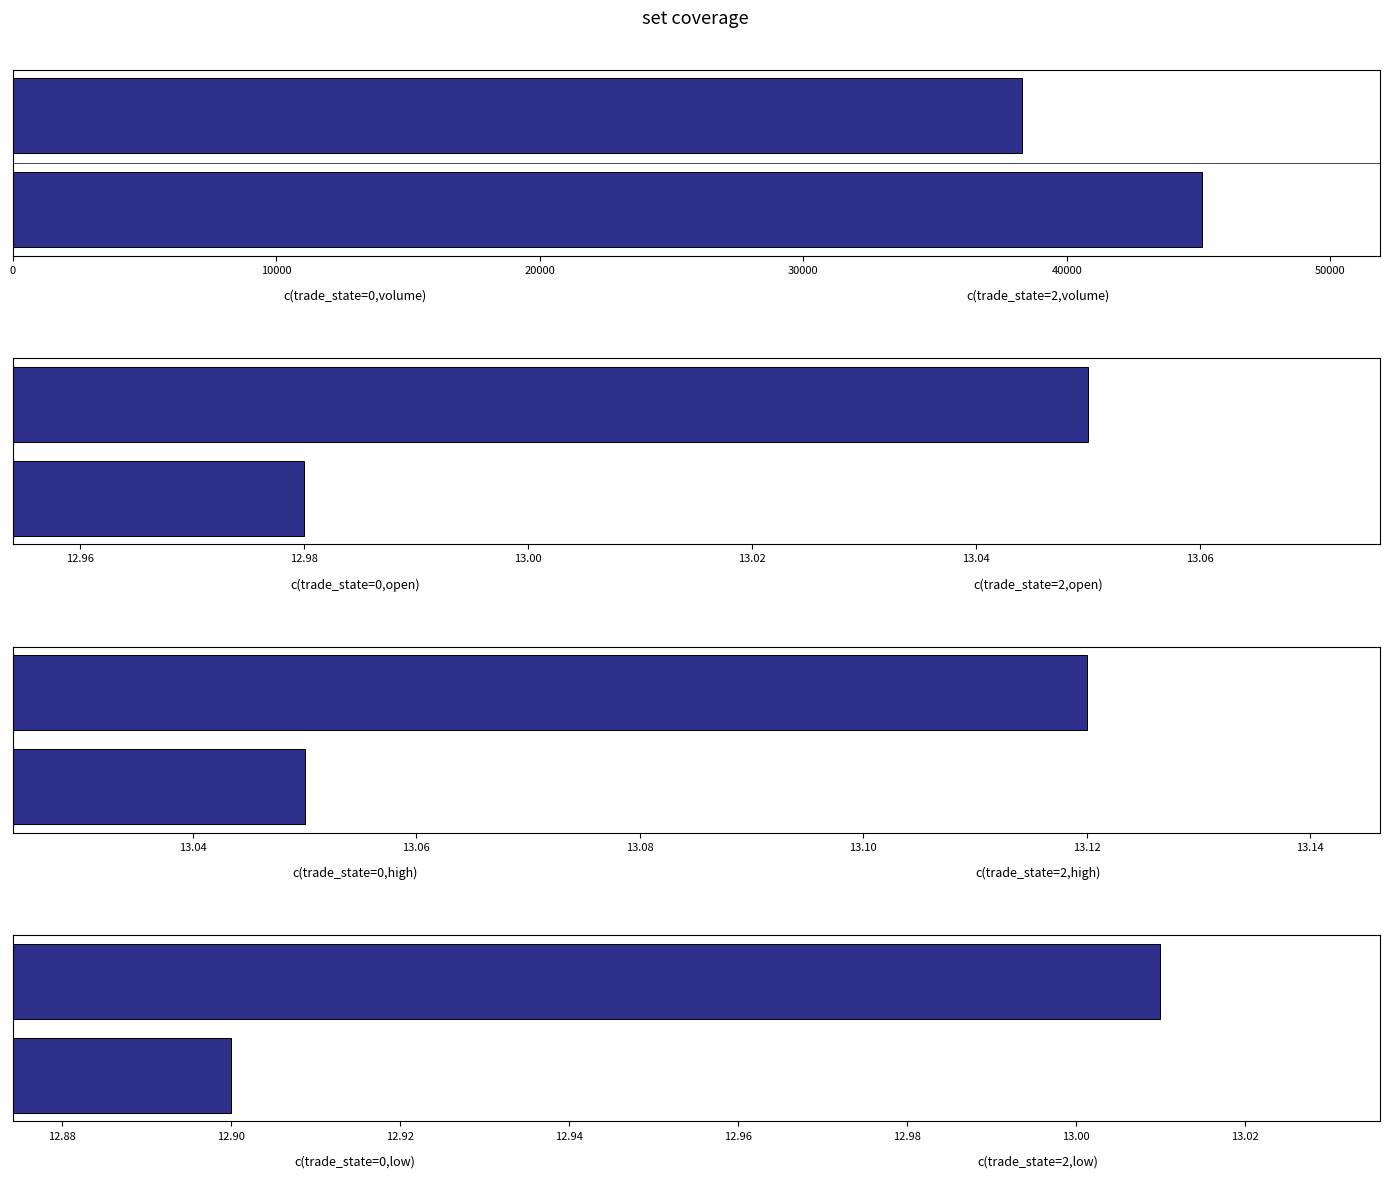

What is the average value of the avg_open series?

13.0